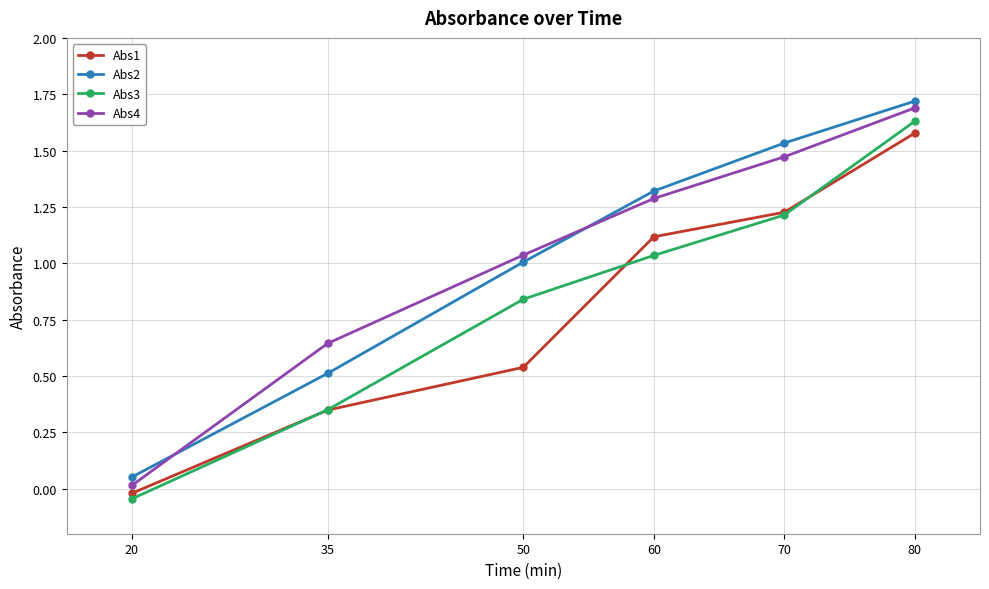

At which label does Abs1 first exceed 1?

60